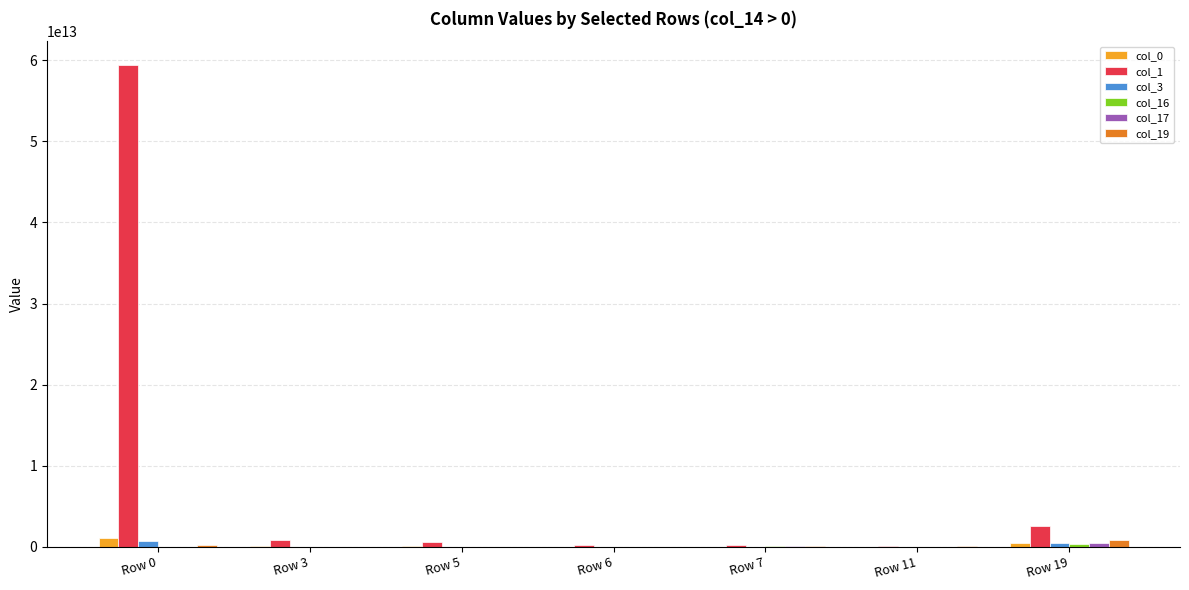

Which series has the largest total across all categories?

col_1